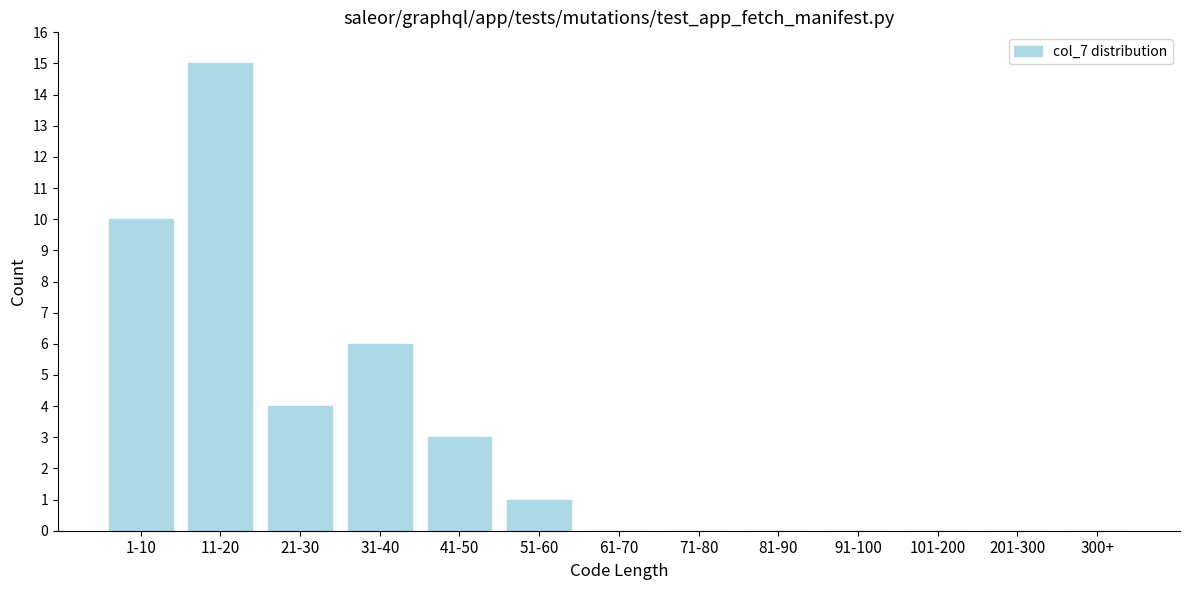

Reading left to right, what are all the values shown in this chart?

1-10=10	11-20=15	21-30=4	31-40=6	41-50=3	51-60=1	61-70=0	71-80=0	81-90=0	91-100=0	101-200=0	201-300=0	300+=0